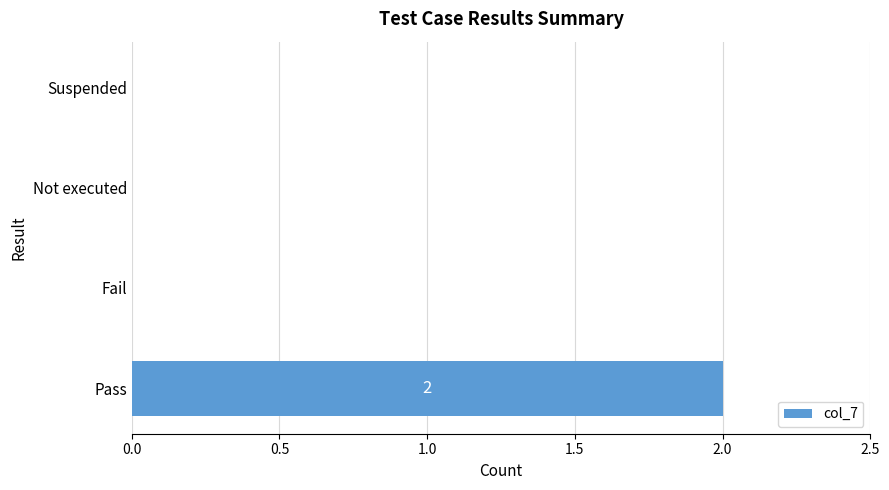

Which category has the highest value across all series?

Pass